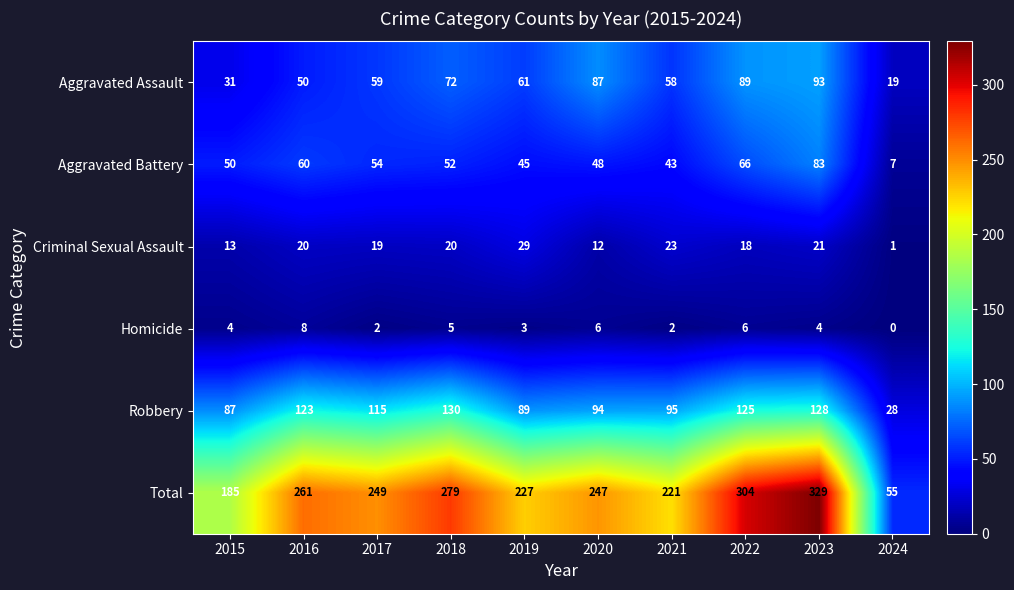

What is the approximate value of Robbery at 2020?

94